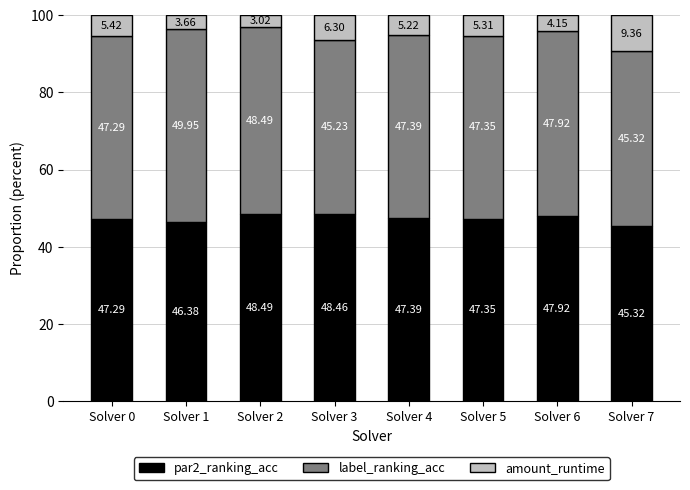

What is the difference between the par2_ranking_acc values at Solver 1 and Solver 0?

0.9